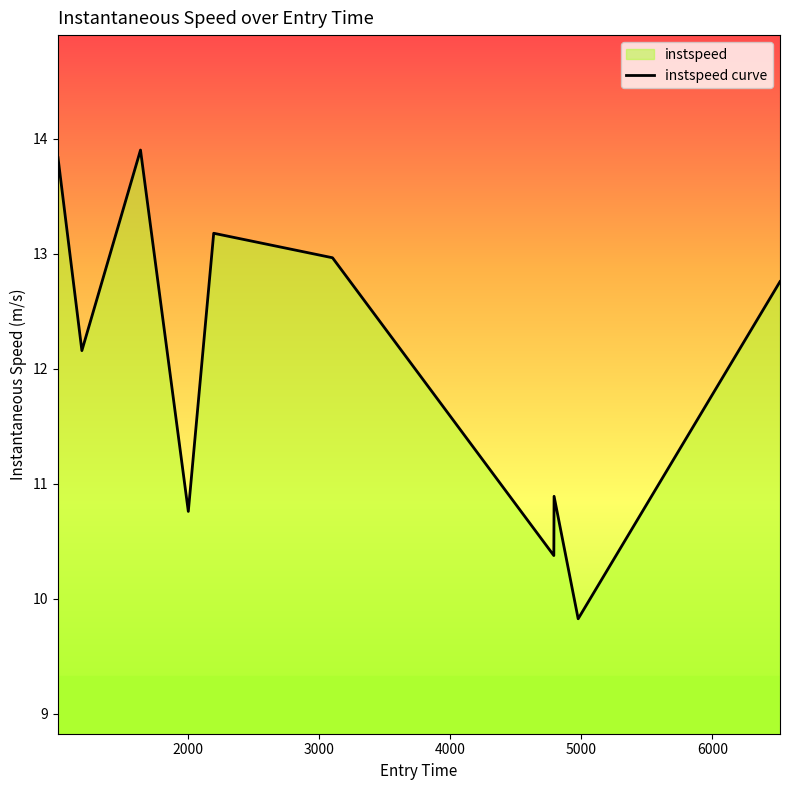

Does the chart display data point markers on the line(s)?

No